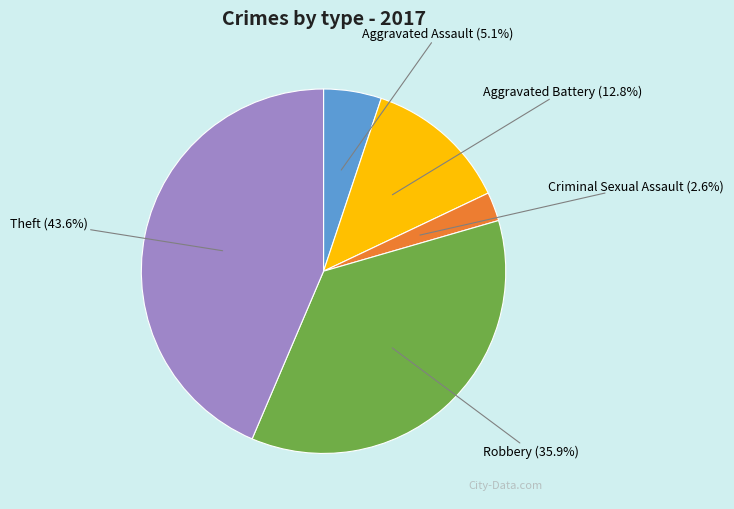

To the nearest percent, what is the average slice percentage?

20%